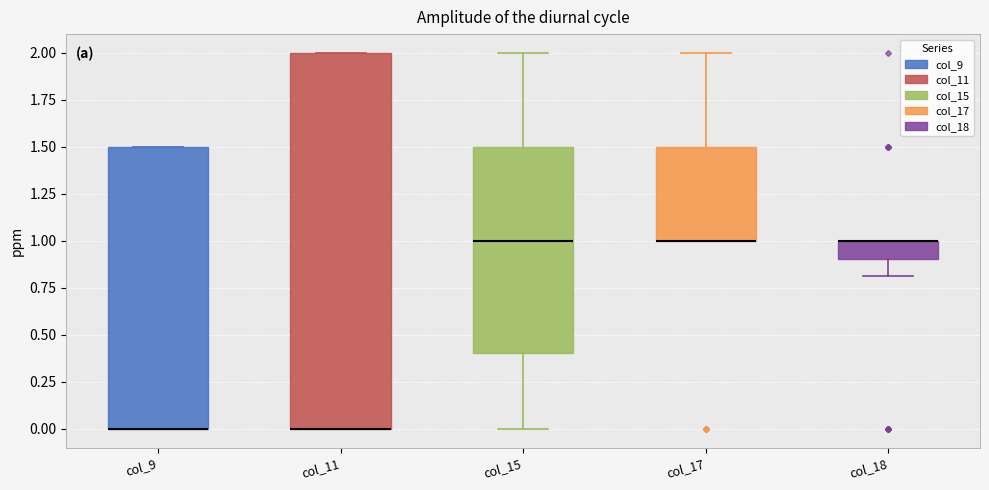

Comparing the boxes themselves (not the whiskers), which one is the tallest?

col_11